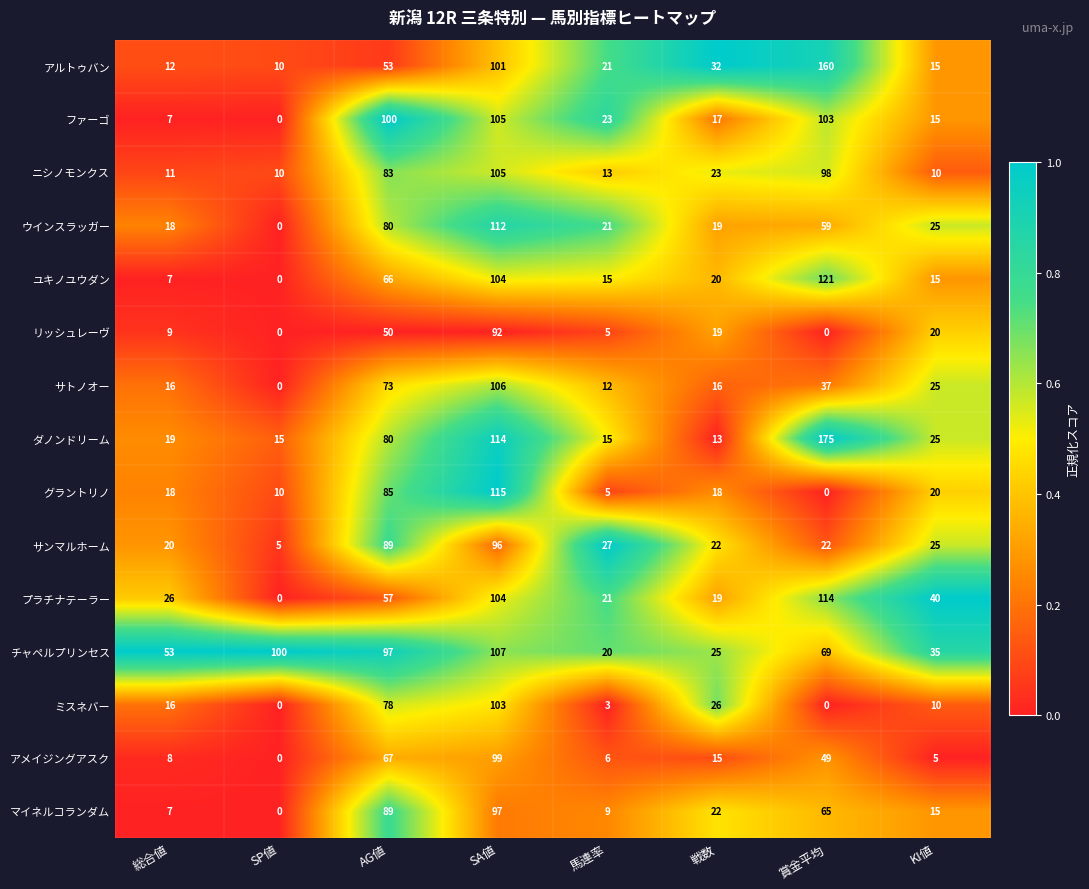

Where is アルトゥバン nearest to the value 85?

SA値